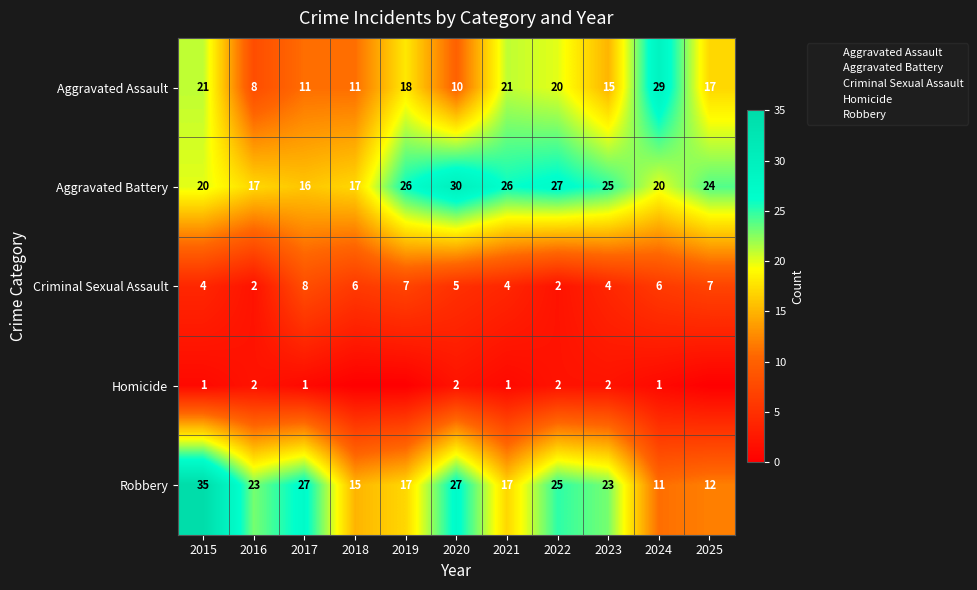

What is the maximum value for Aggravated Assault?

29